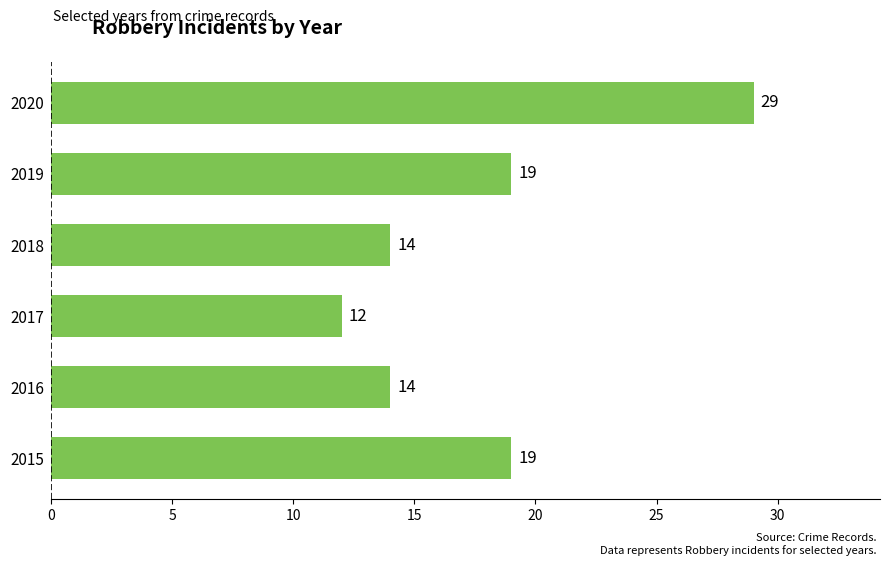

Which has a higher value, 2020 or 2015?

2020